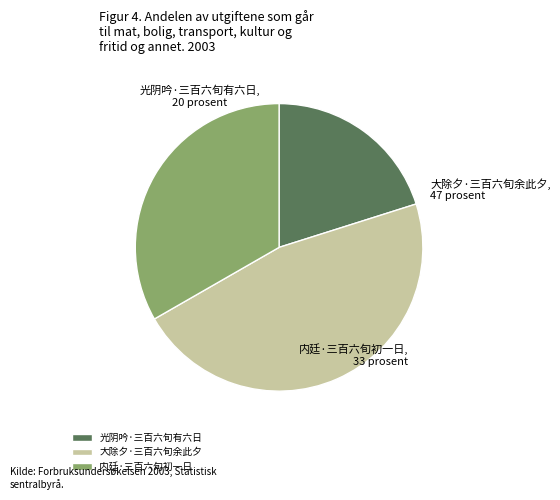

Is the sum of 内廷·三百六旬初一日 and 大除夕·三百六旬余此夕 greater than half?

Yes